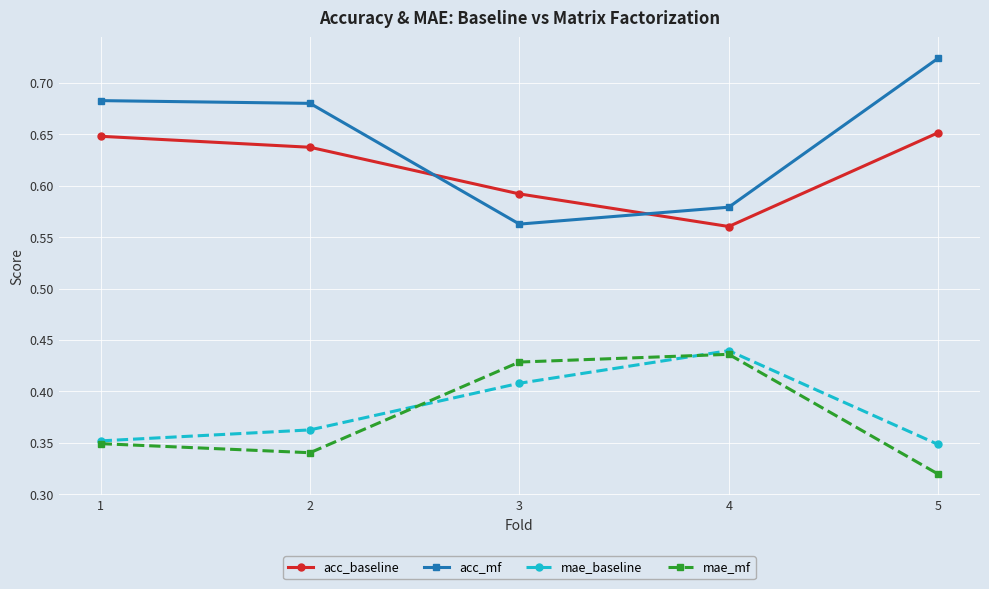

Is the value of mae_mf at 3 greater than the value of acc_baseline at 5?

No